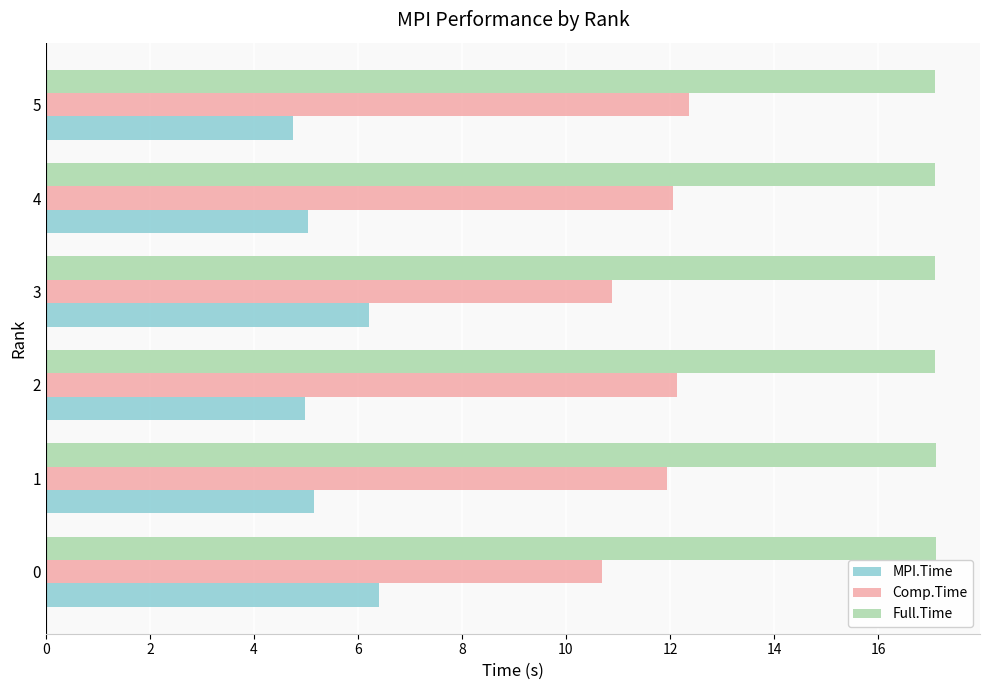

What is the highest value of the MPI.Time series?

6.4